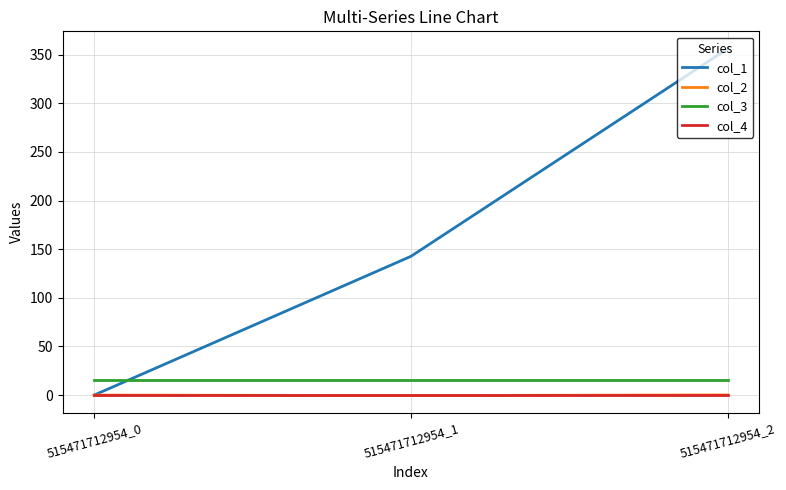

Which series has the largest total across all categories?

col_1